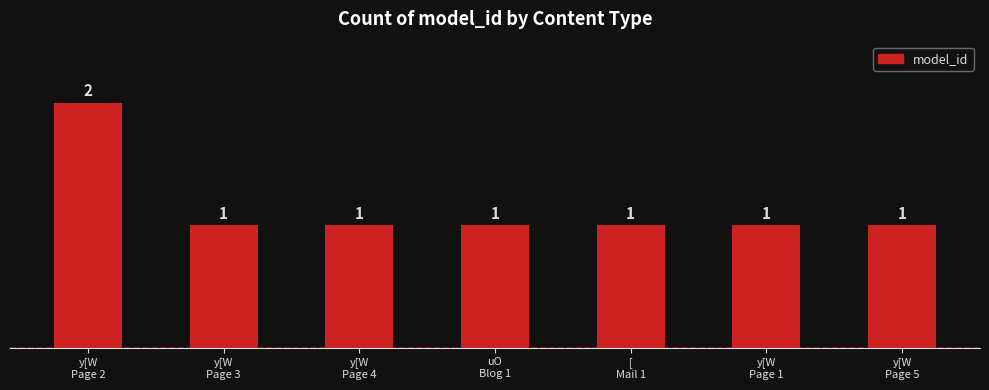

What position from the right is [
Mail 1?

3